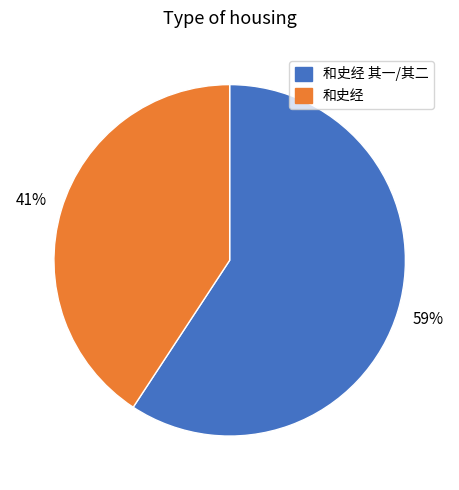

To the nearest percent, what is the average slice percentage?

50%